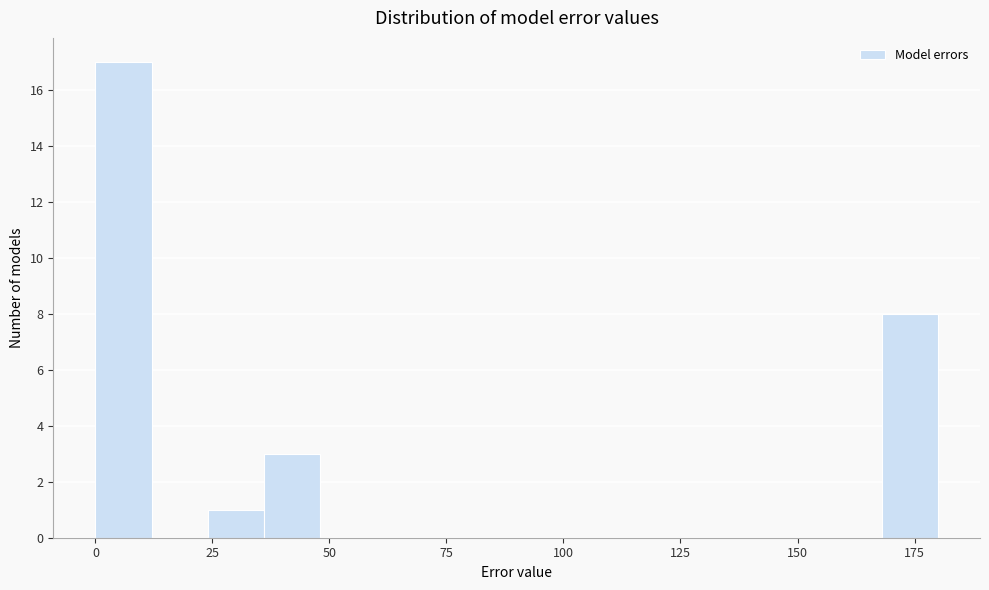

Read against the x-axis, roughly where is the centre of the tallest bar?

5